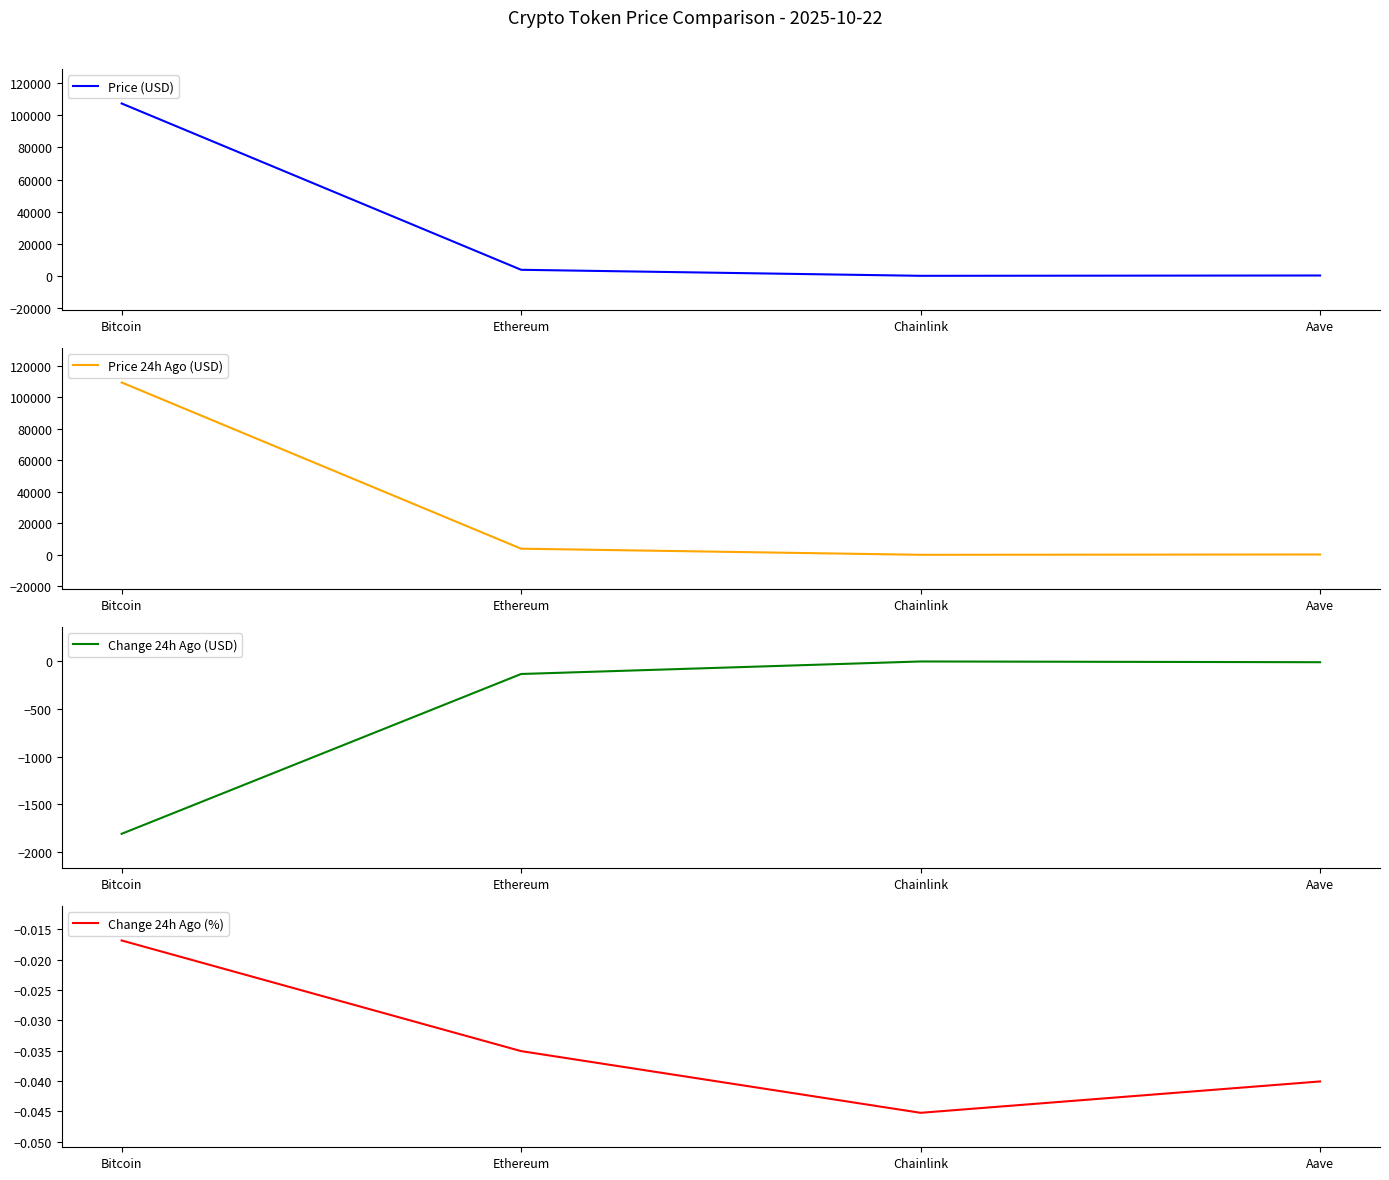

Which has a higher value, Aave or Bitcoin?

Bitcoin